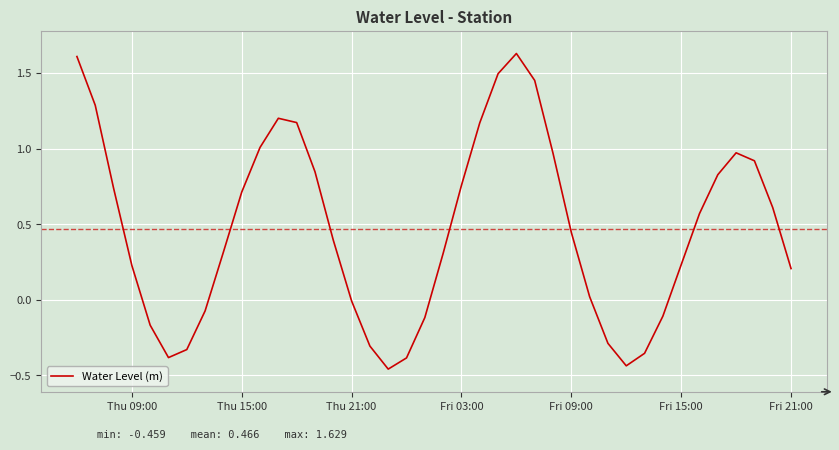

What is the difference between the maximum and minimum values?

2.1